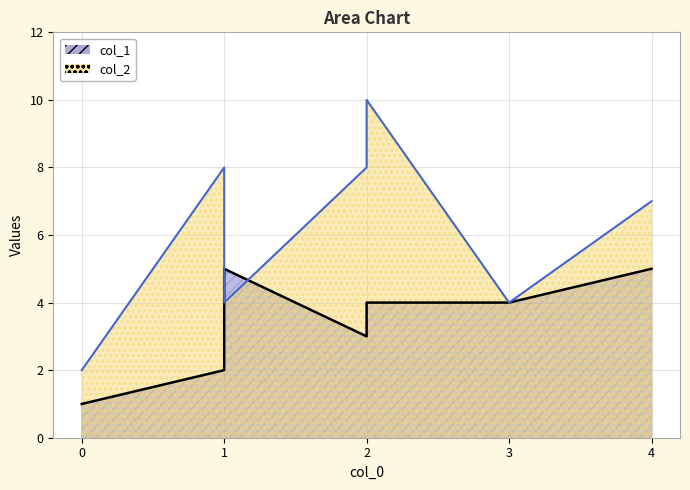

Is the value of col_2 at 1 greater than the value of col_1 at 1?

Yes